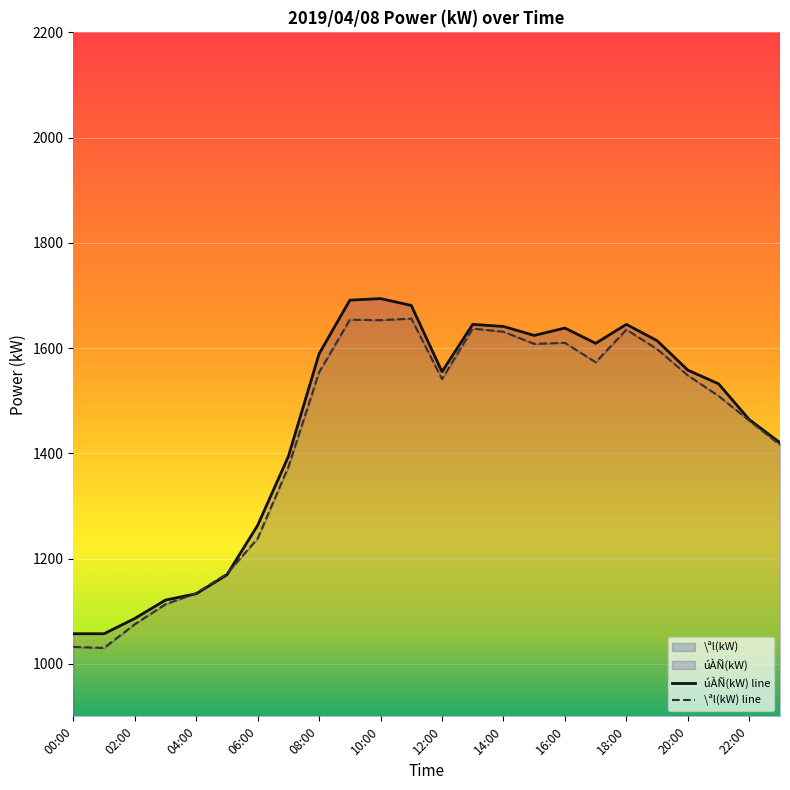

What position from the left is 04:00?

5